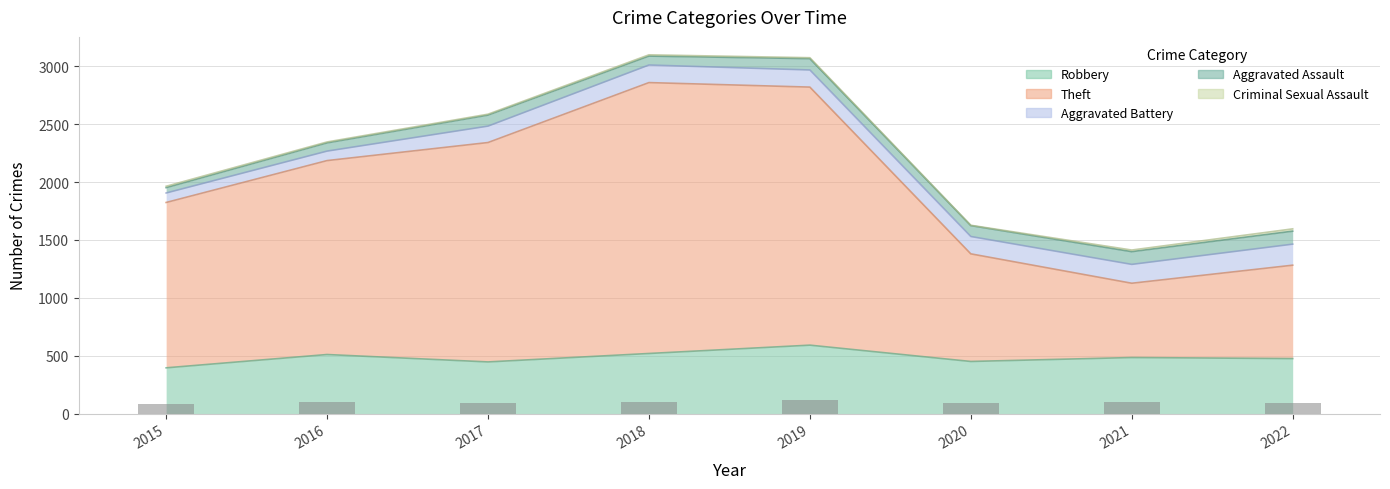

What is the lowest value of the Robbery series?

395